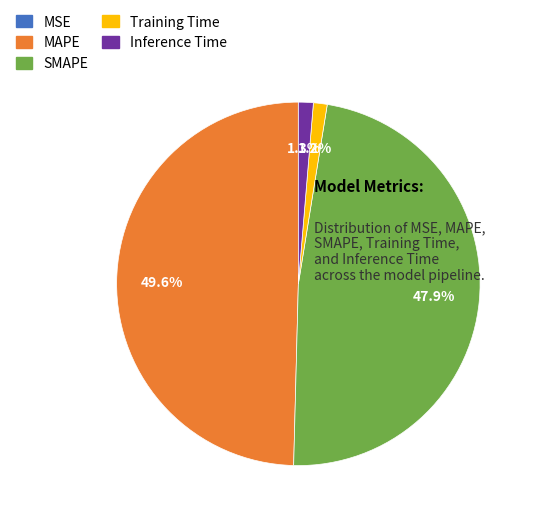

True or false: SMAPE accounts for 42% of the total.

False